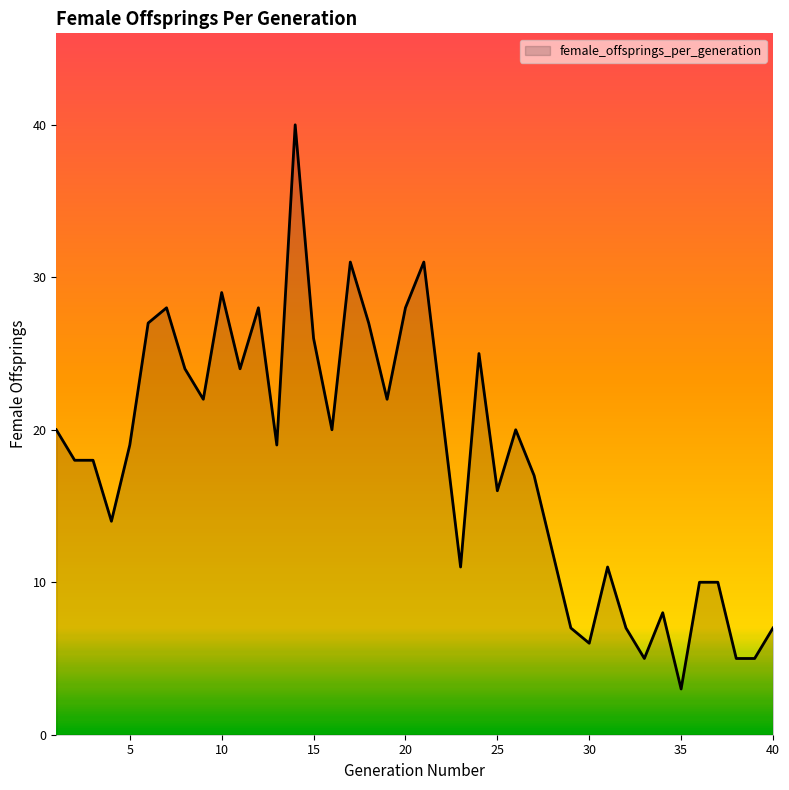

What is the difference between the maximum and minimum values?

37